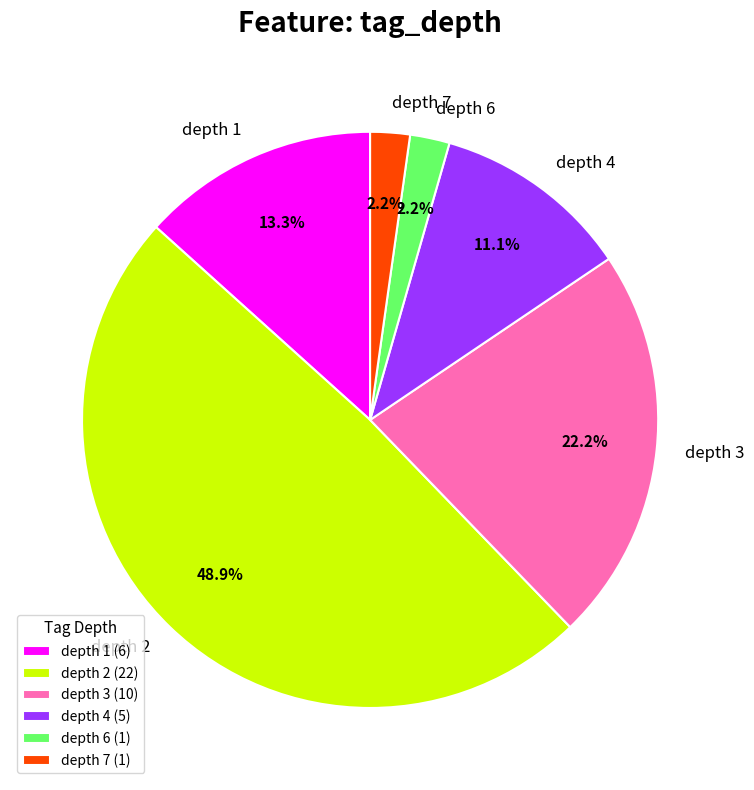

Count the number of slices in the pie.

6